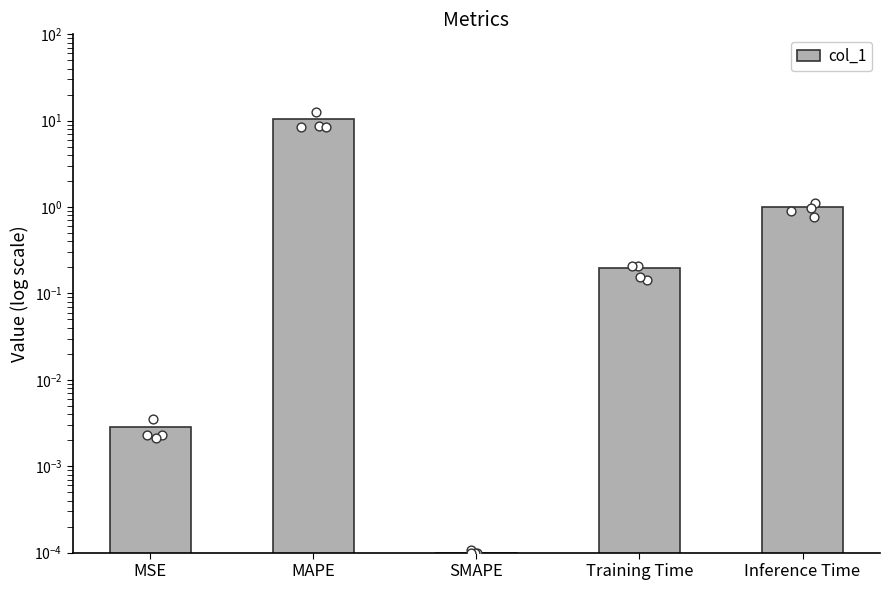

What is the change in value from MSE to Training Time?

+0.2